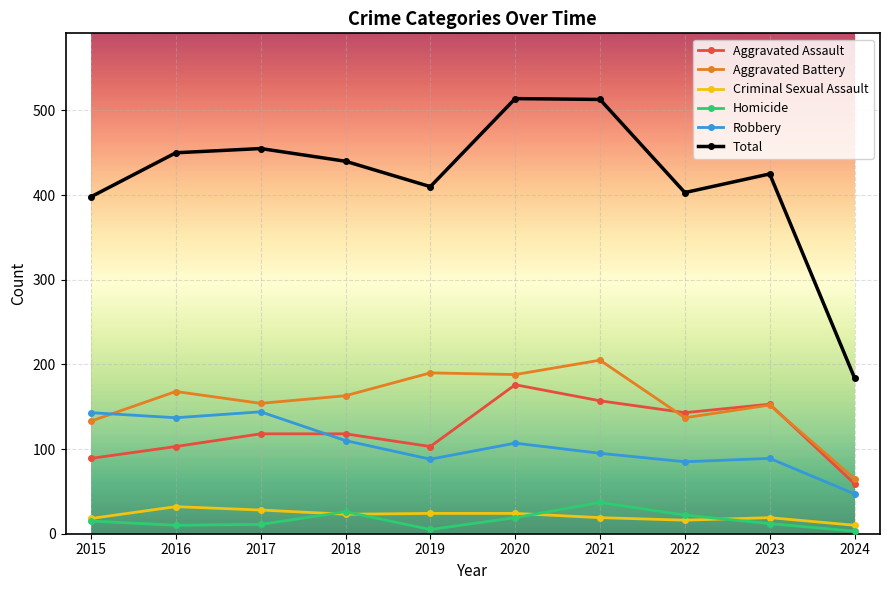

The value of Robbery at 2015 is 143. True or false?

True